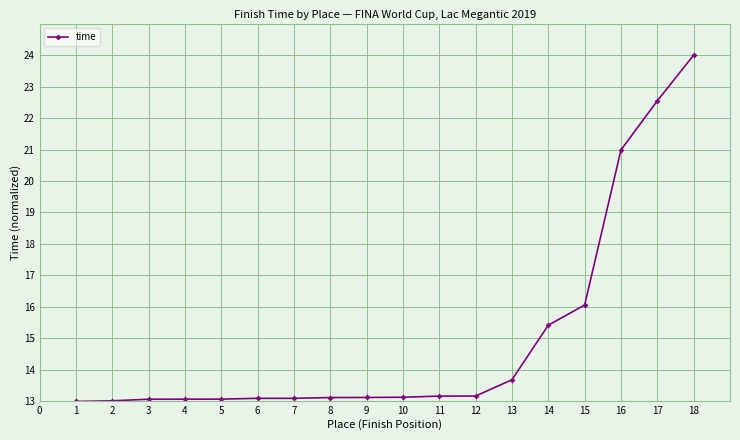

Between 17 and 10, which is larger?

17